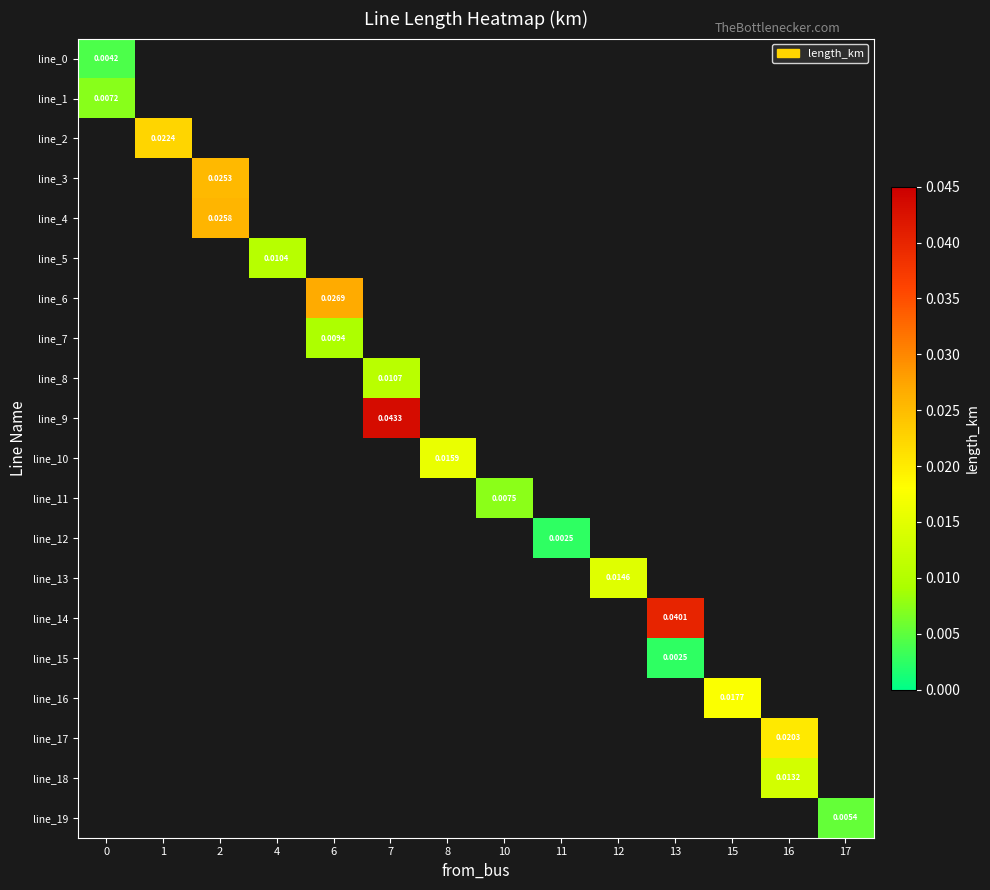

Which category has the highest value across all series?

7